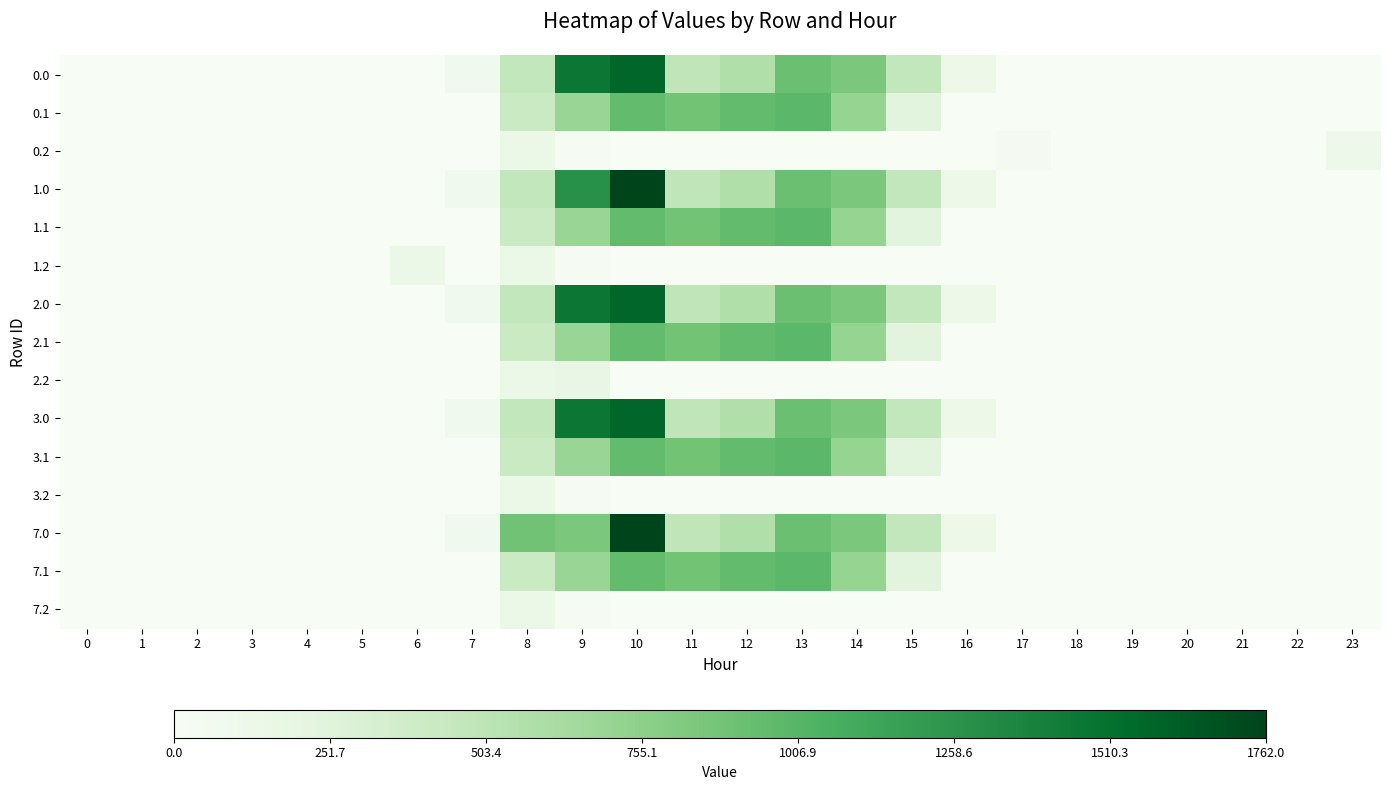

List the series in order of their peak value, highest first.

1.0, 7.0, 0.0, 2.0, 3.0, 0.1, 1.1, 2.1, 3.1, 7.1, 2.2, 1.2, 0.2, 3.2, 7.2